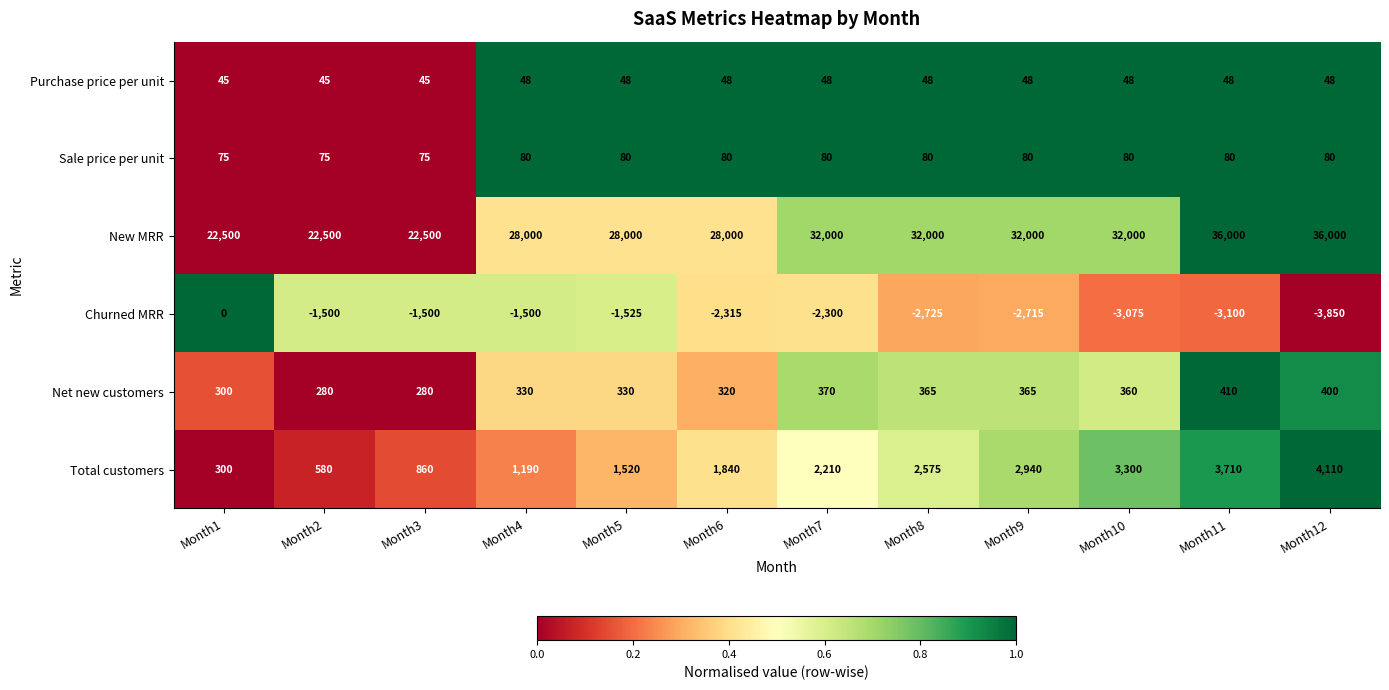

What is the difference between the maximum and minimum values in the New MRR series?

13500